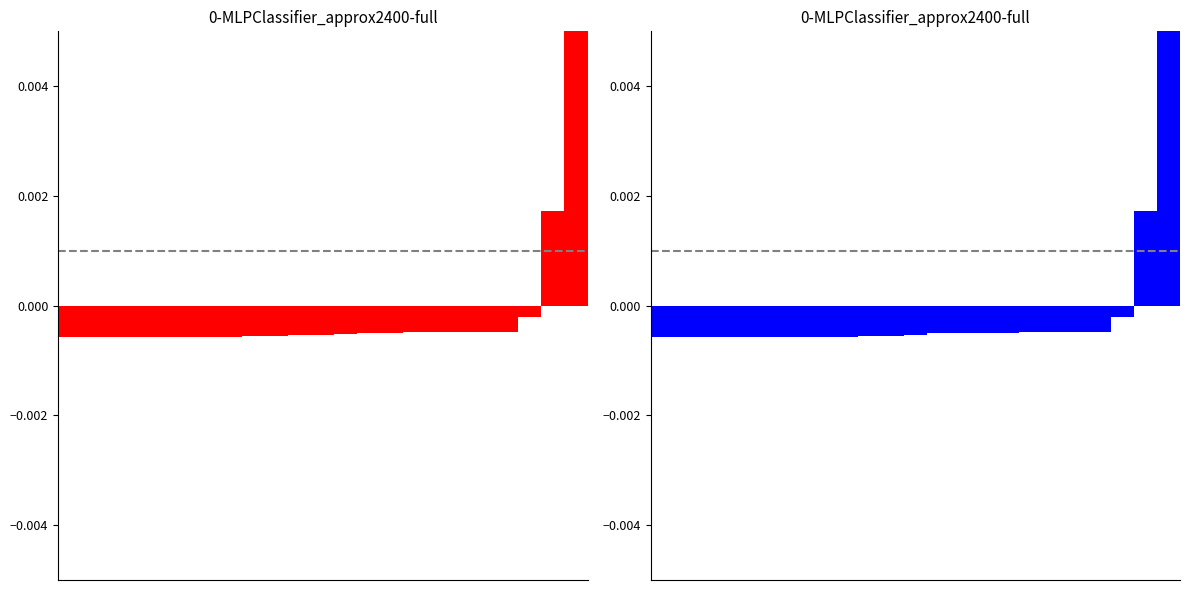

What are all the series names shown in the legend?

Disconnect / NOT_OK, Does not work / Stack out